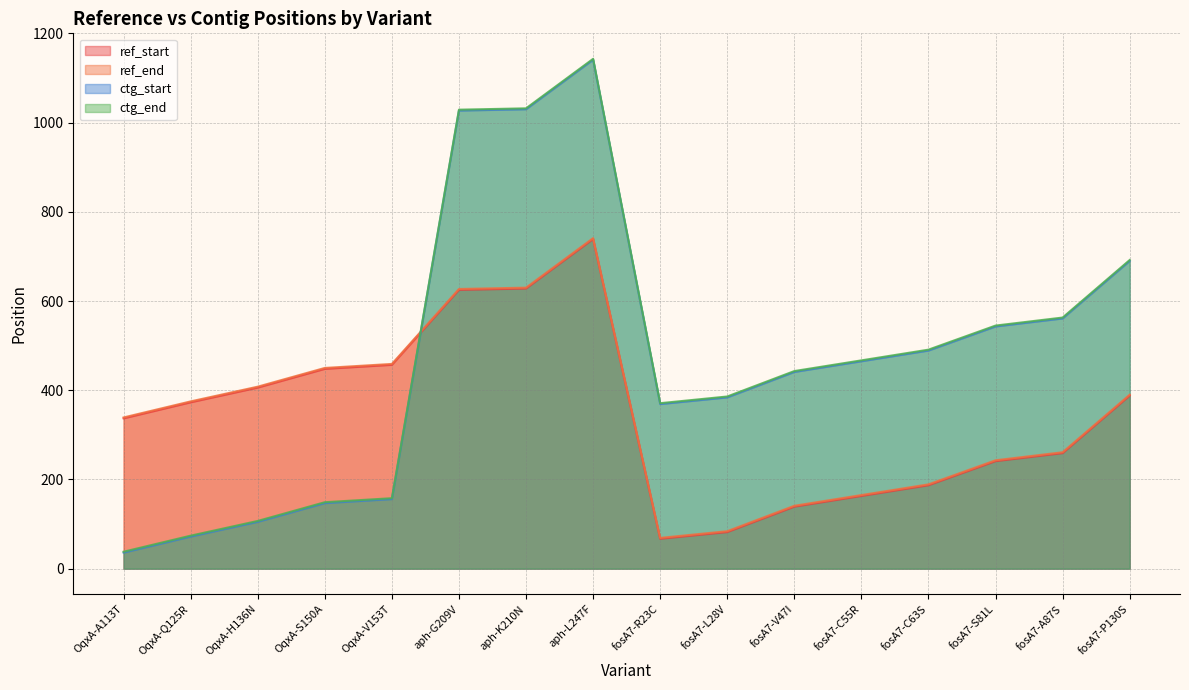

Which category has the lowest value in the ref_end series?

fosA7-R23C